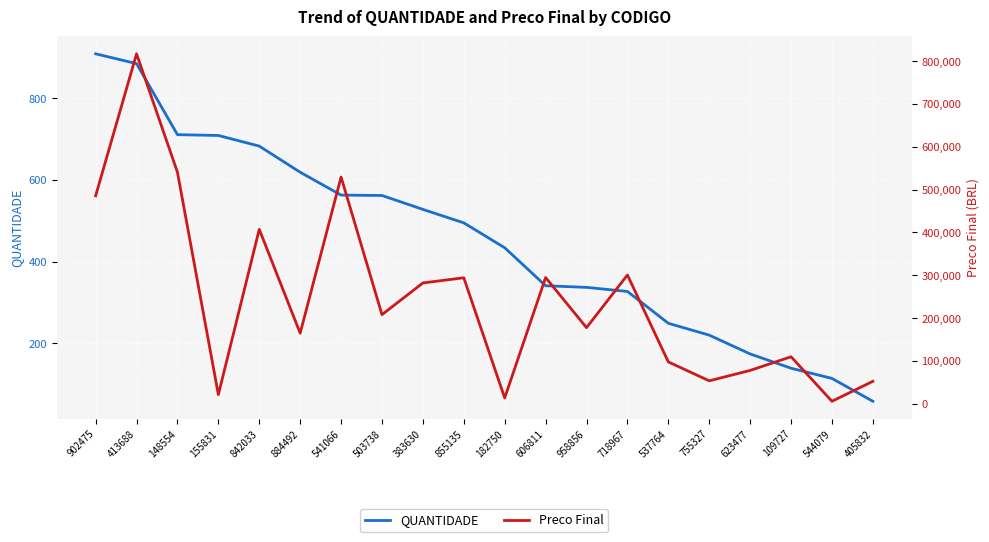

What is the sum of all QUANTIDADE values?

9057